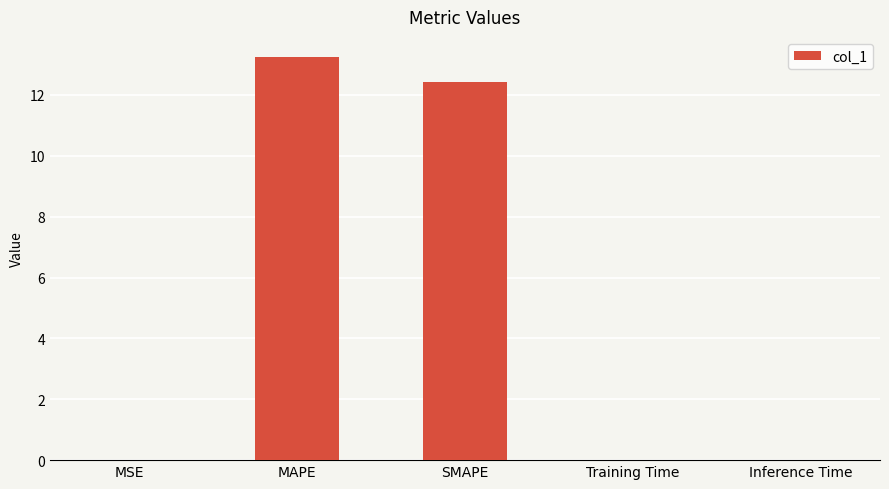

Which label corresponds to the largest value in the chart?

MAPE